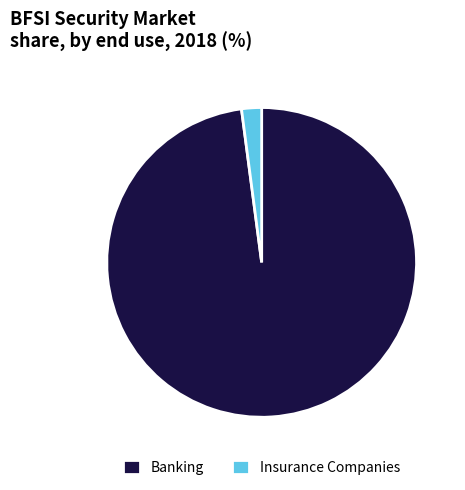

Approximately how many times larger is the value at Banking compared to Insurance Companies?

47.0